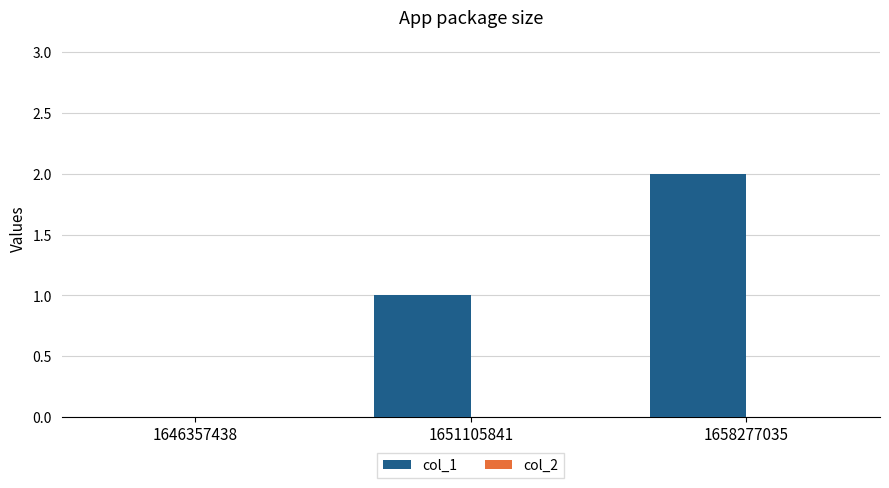

The value at 1651105841 is 1. True or false?

True